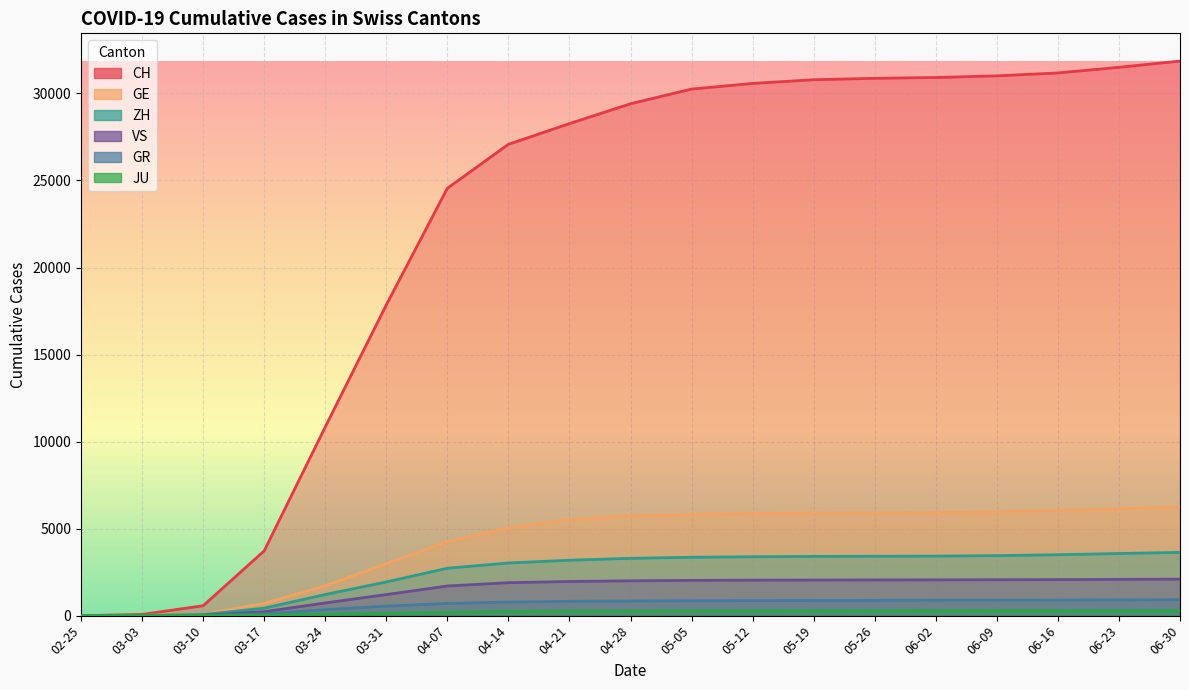

What is the total value across all series at 05-12?

42993